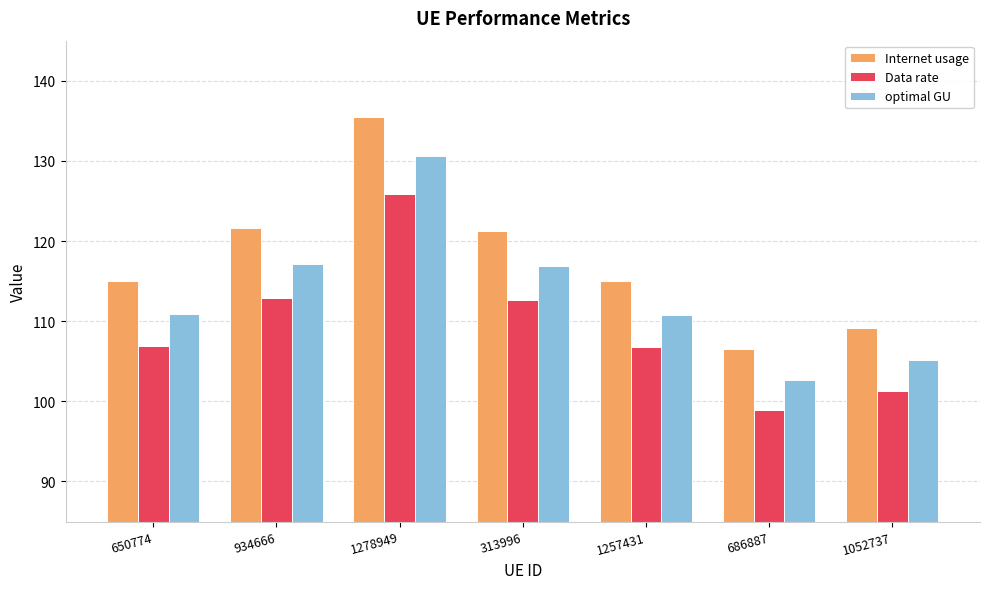

What is the average value of the optimal GU series?

113.4